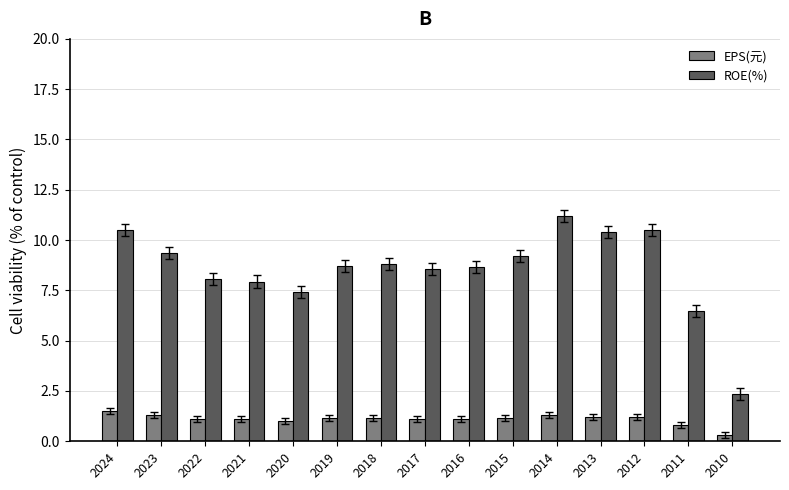

What is the sum of all ROE(%) values?

128.1